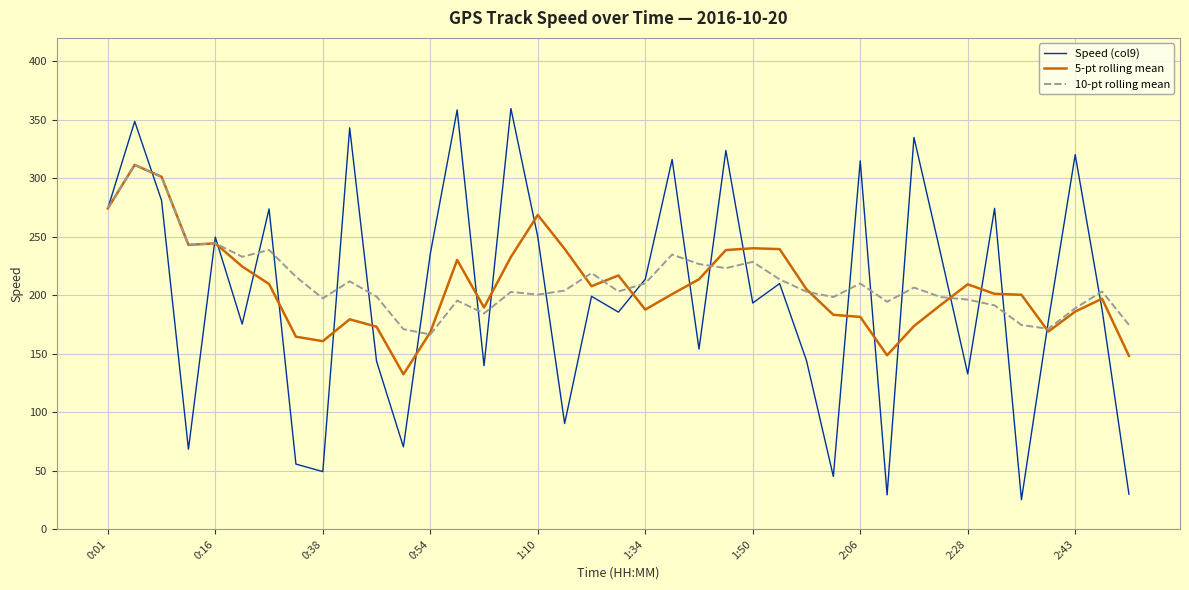

Which series has the widest spread of values?

Speed (col9)